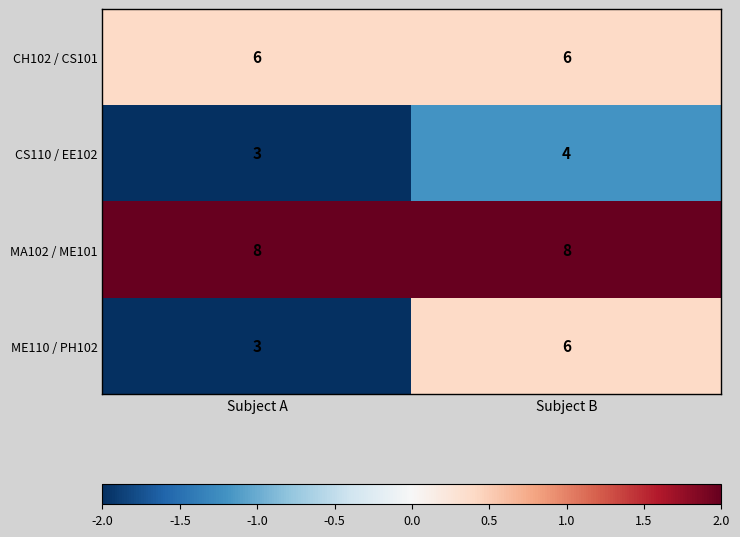

What is the maximum value for MA102 / ME101?

8